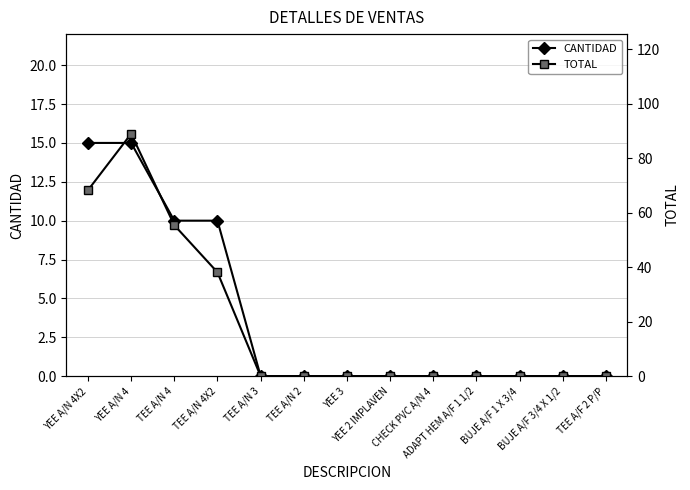

How many lines are shown in the chart?

2